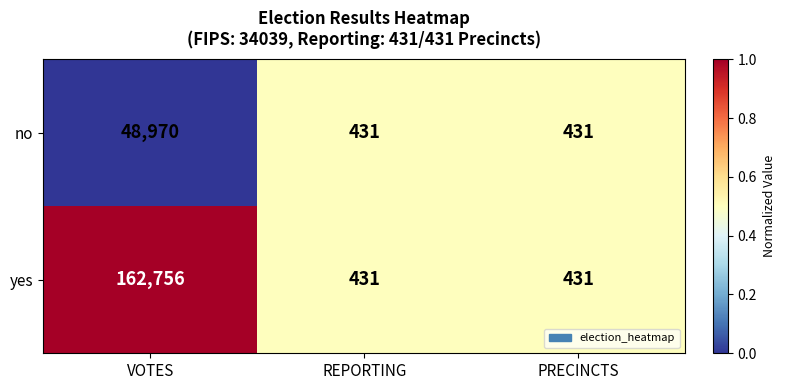

Reading left to right, what are all the values shown in this chart?

no: 48970	431	431
yes: 162756	431	431